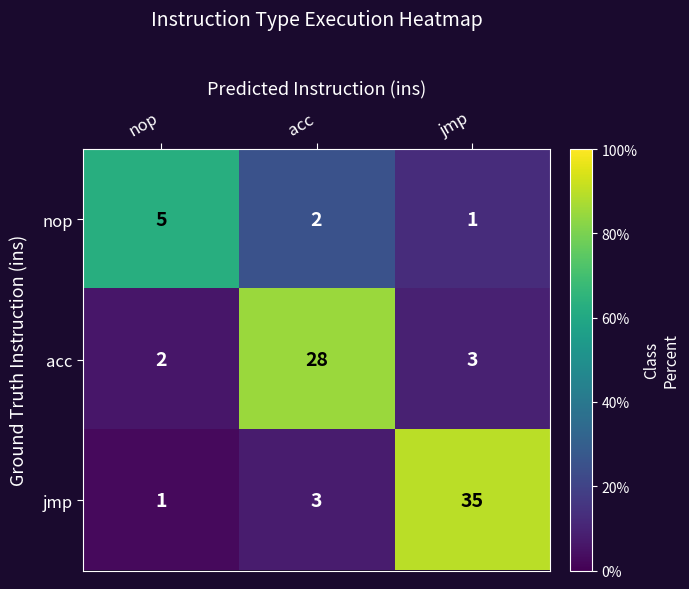

What is the minimum value shown in the chart?

1